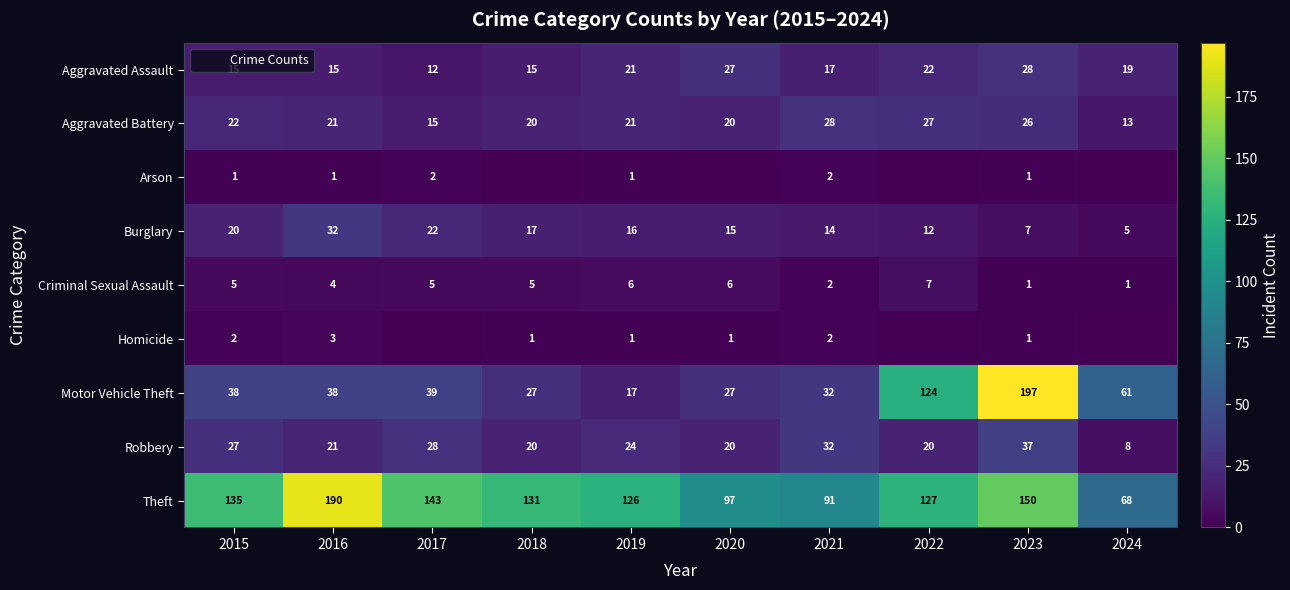

How many data points does each series have?

10